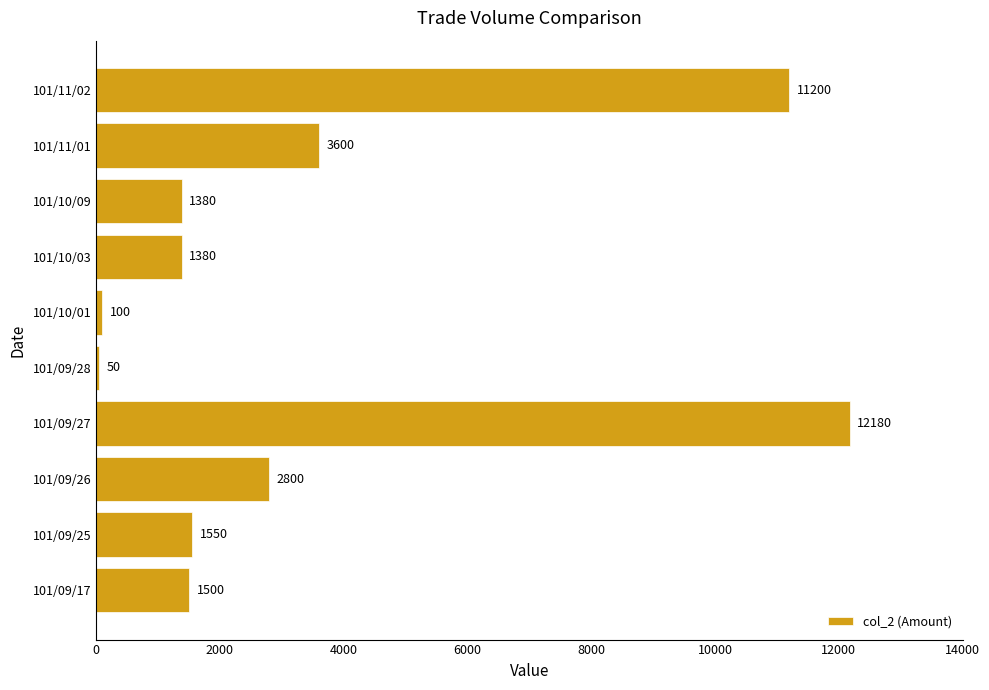

What is the sum of the values at 101/09/27 and 101/11/02?

23380